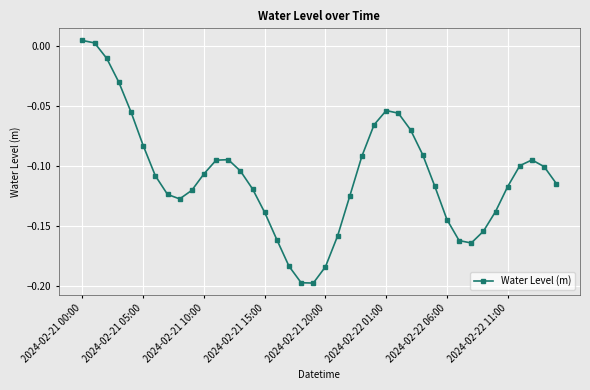

What is the difference between the second highest and second lowest values?

0.2